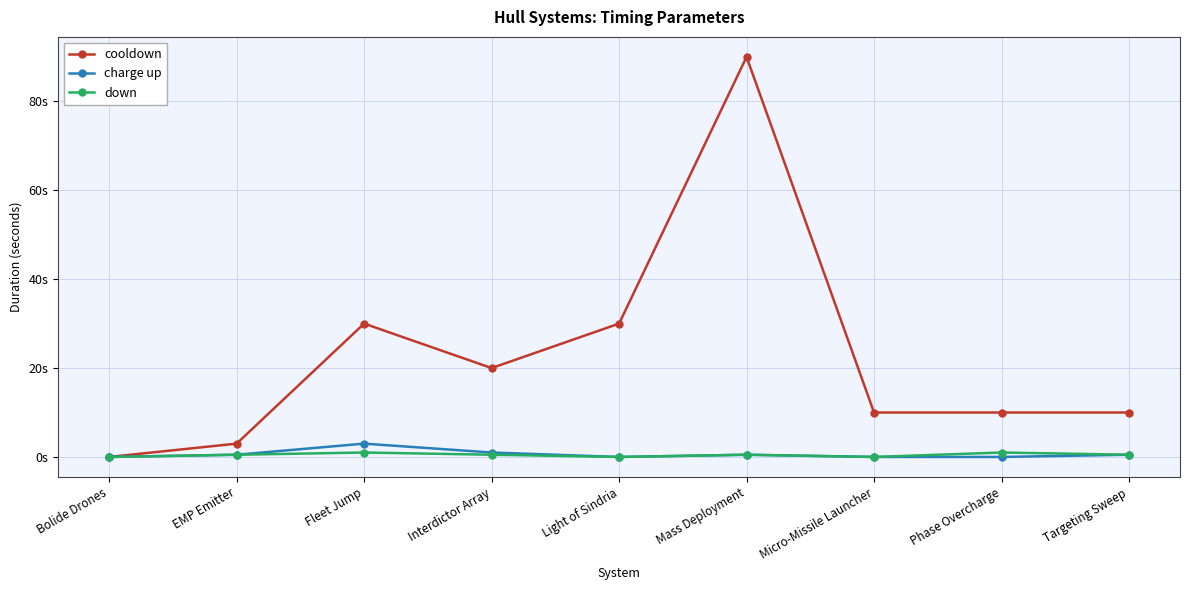

Reading left to right, list all the values displayed in this chart.

cooldown: 0.0	3.0	30.0	20.0	30.0	90.0	10.0	10.0	10.0
charge up: 0.0	0.5	3.0	1.0	0.0	0.5	0.0	0.0	0.5
down: 0.0	0.5	1.0	0.5	0.0	0.5	0.0	1.0	0.5